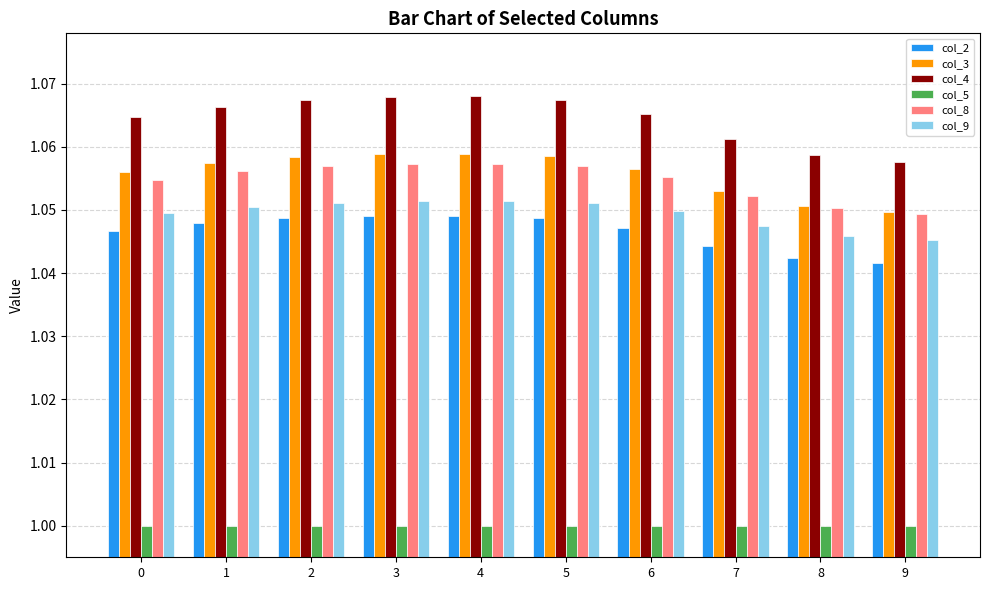

Which series has the largest total across all categories?

col_4